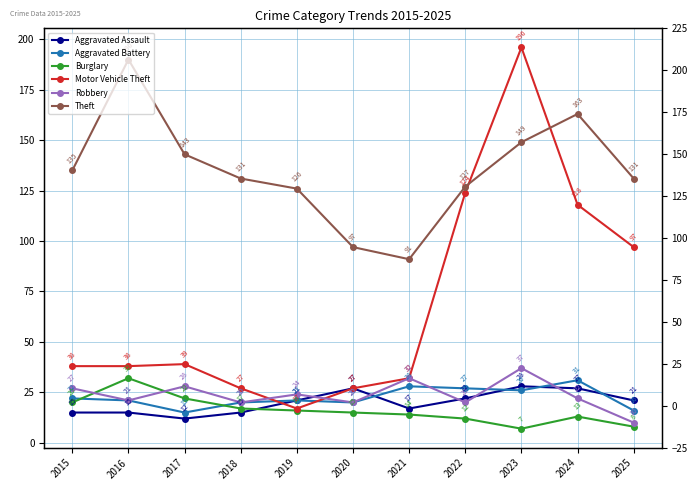

What are all the series names shown in the legend?

Aggravated Assault, Aggravated Battery, Burglary, Motor Vehicle Theft, Robbery, Theft